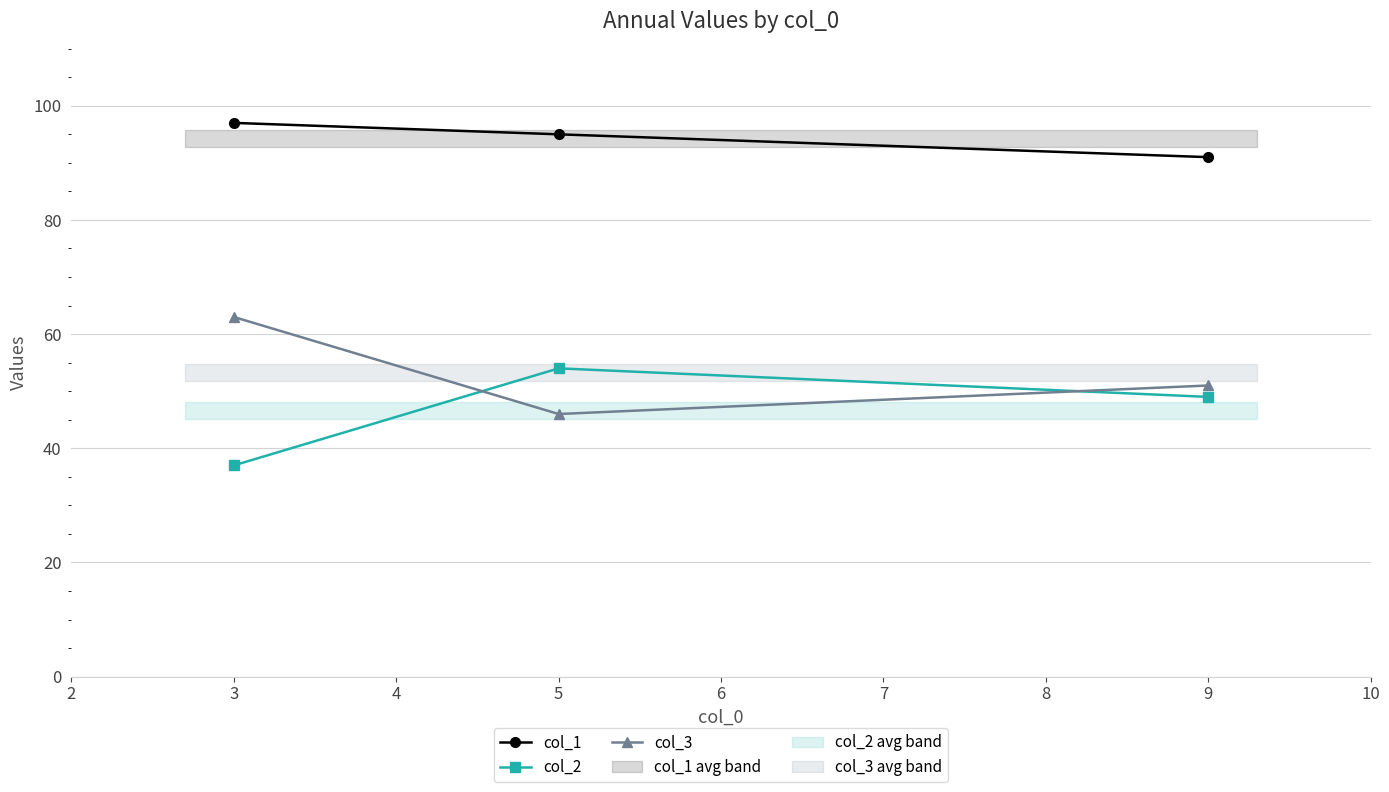

List the labels in order of col_2 value, smallest first.

3, 9, 5